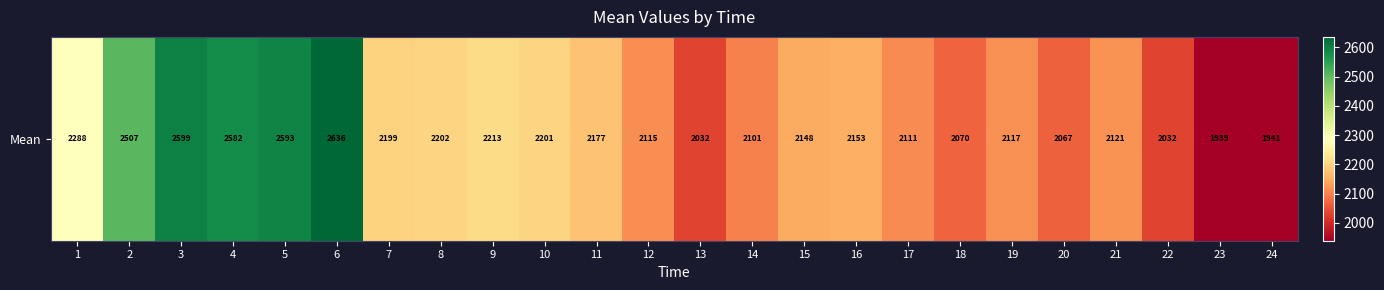

Rank the categories by value from lowest to highest.

23, 24, 13, 22, 20, 18, 14, 17, 12, 19, 21, 15, 16, 11, 7, 10, 8, 9, 1, 2, 4, 5, 3, 6